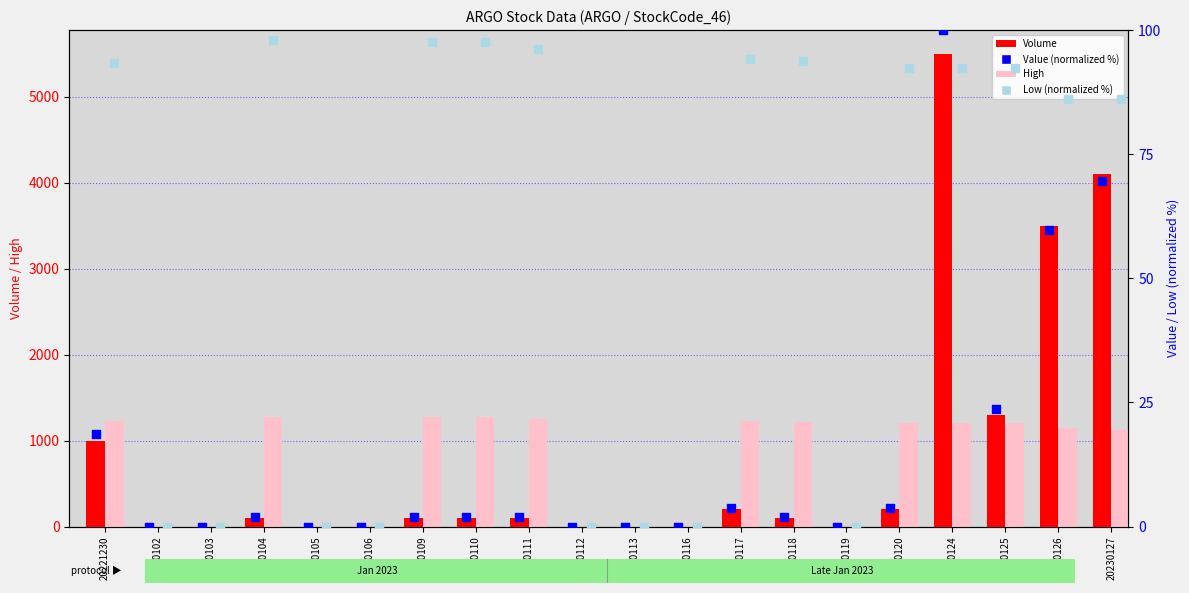

At which category is the sum across all series the highest?

20230124